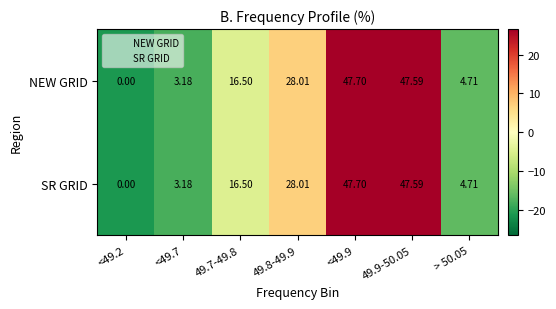

Is the value of NEW GRID at > 50.05 greater than the value of SR GRID at <49.7?

Yes